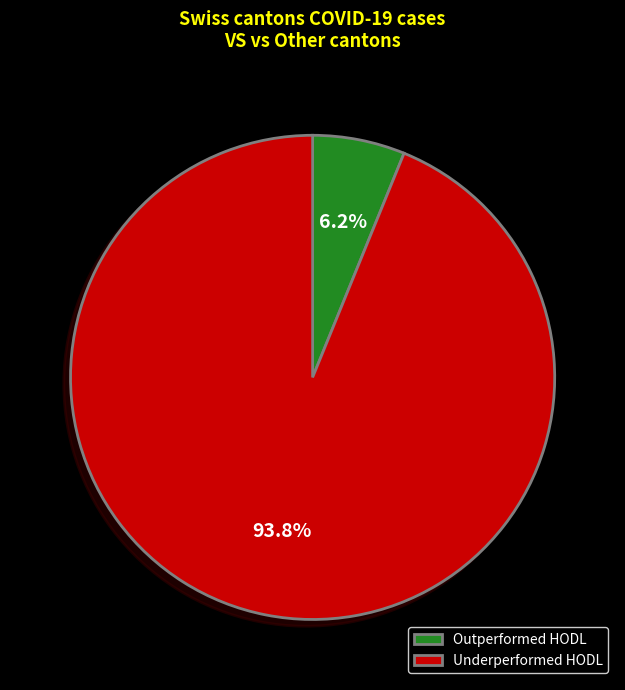

What is the total percentage of Underperformed HODL and Outperformed HODL?

100.0%